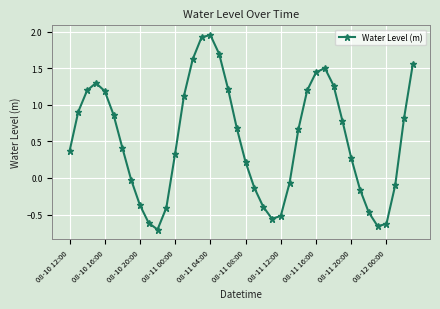

How many points are lower than both their immediate neighbors (excluding endpoints)?

3